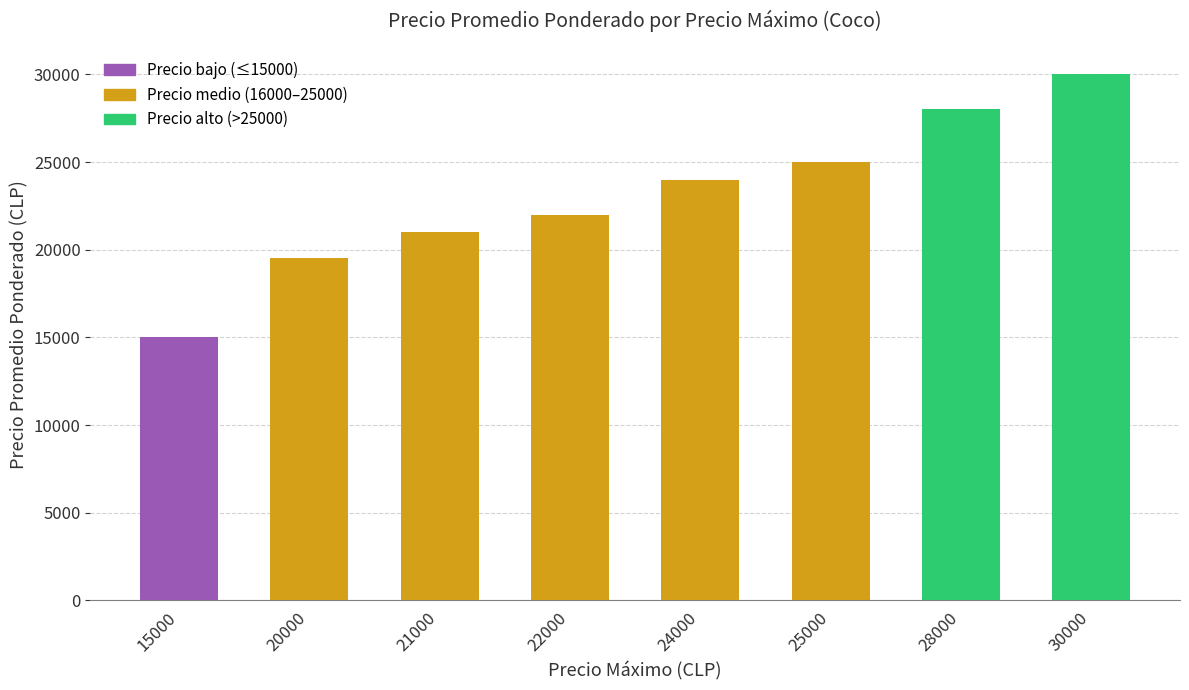

Reading left to right, transcribe all the data shown in this chart.

15000=15000	20000=19500	21000=21000	22000=22000	24000=24000	25000=25000	28000=28000	30000=30000